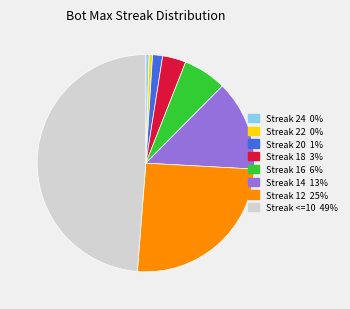

Is there a majority slice in this chart?

No